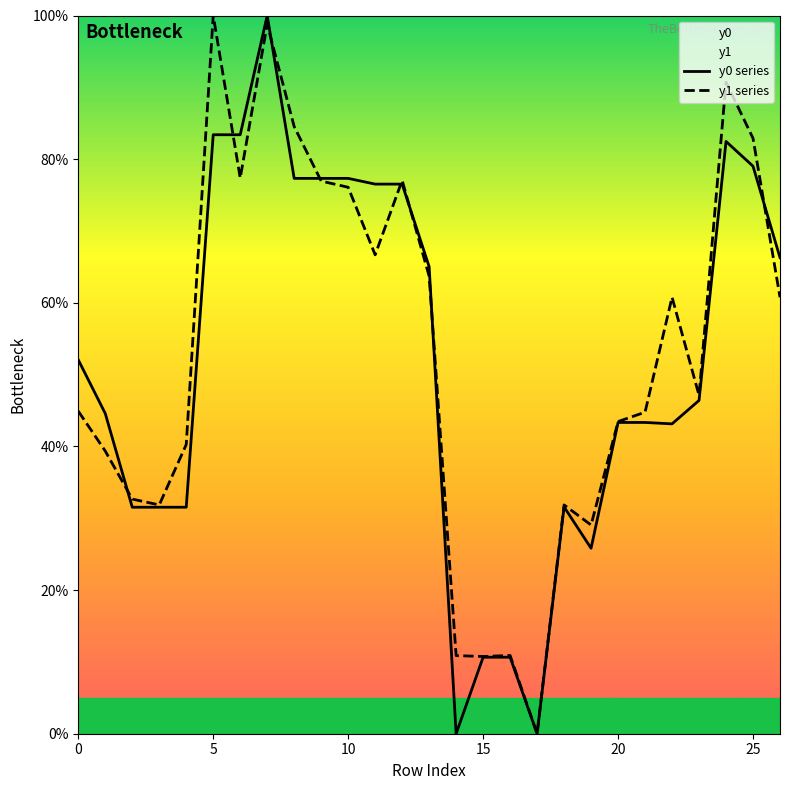

What is the label of the 16th point from the left?

15